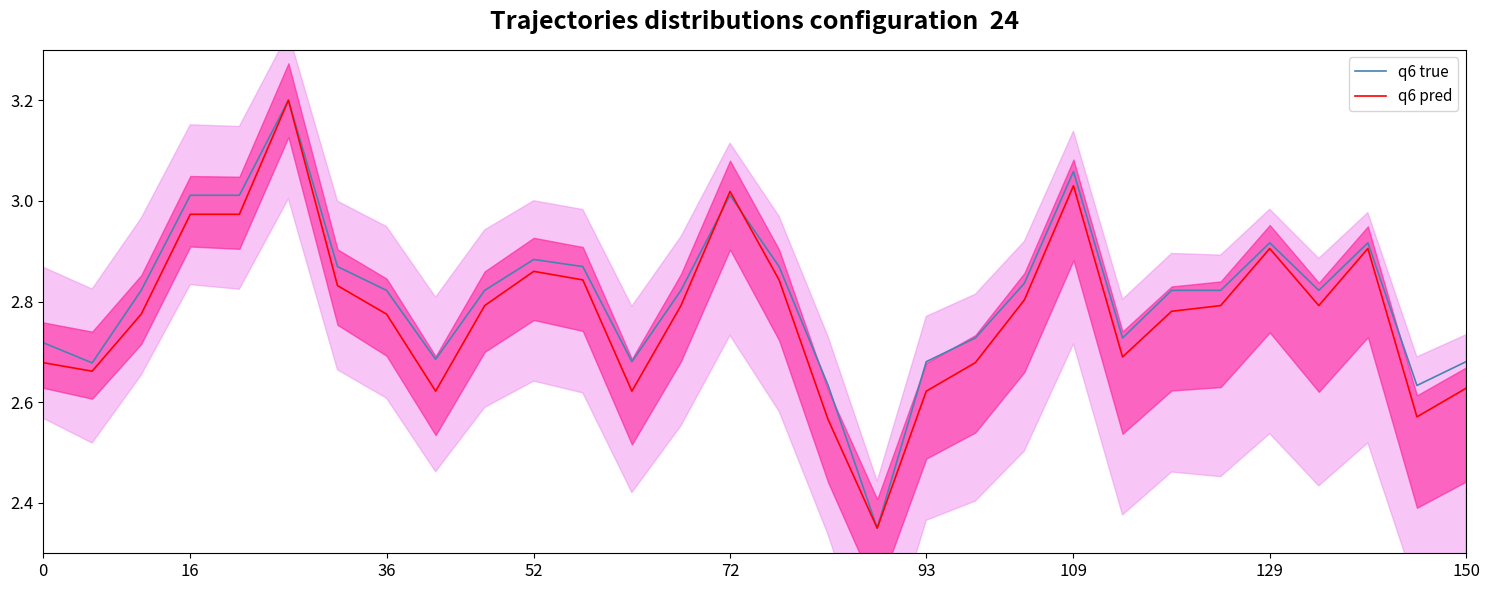

How many lines are shown in the chart?

2